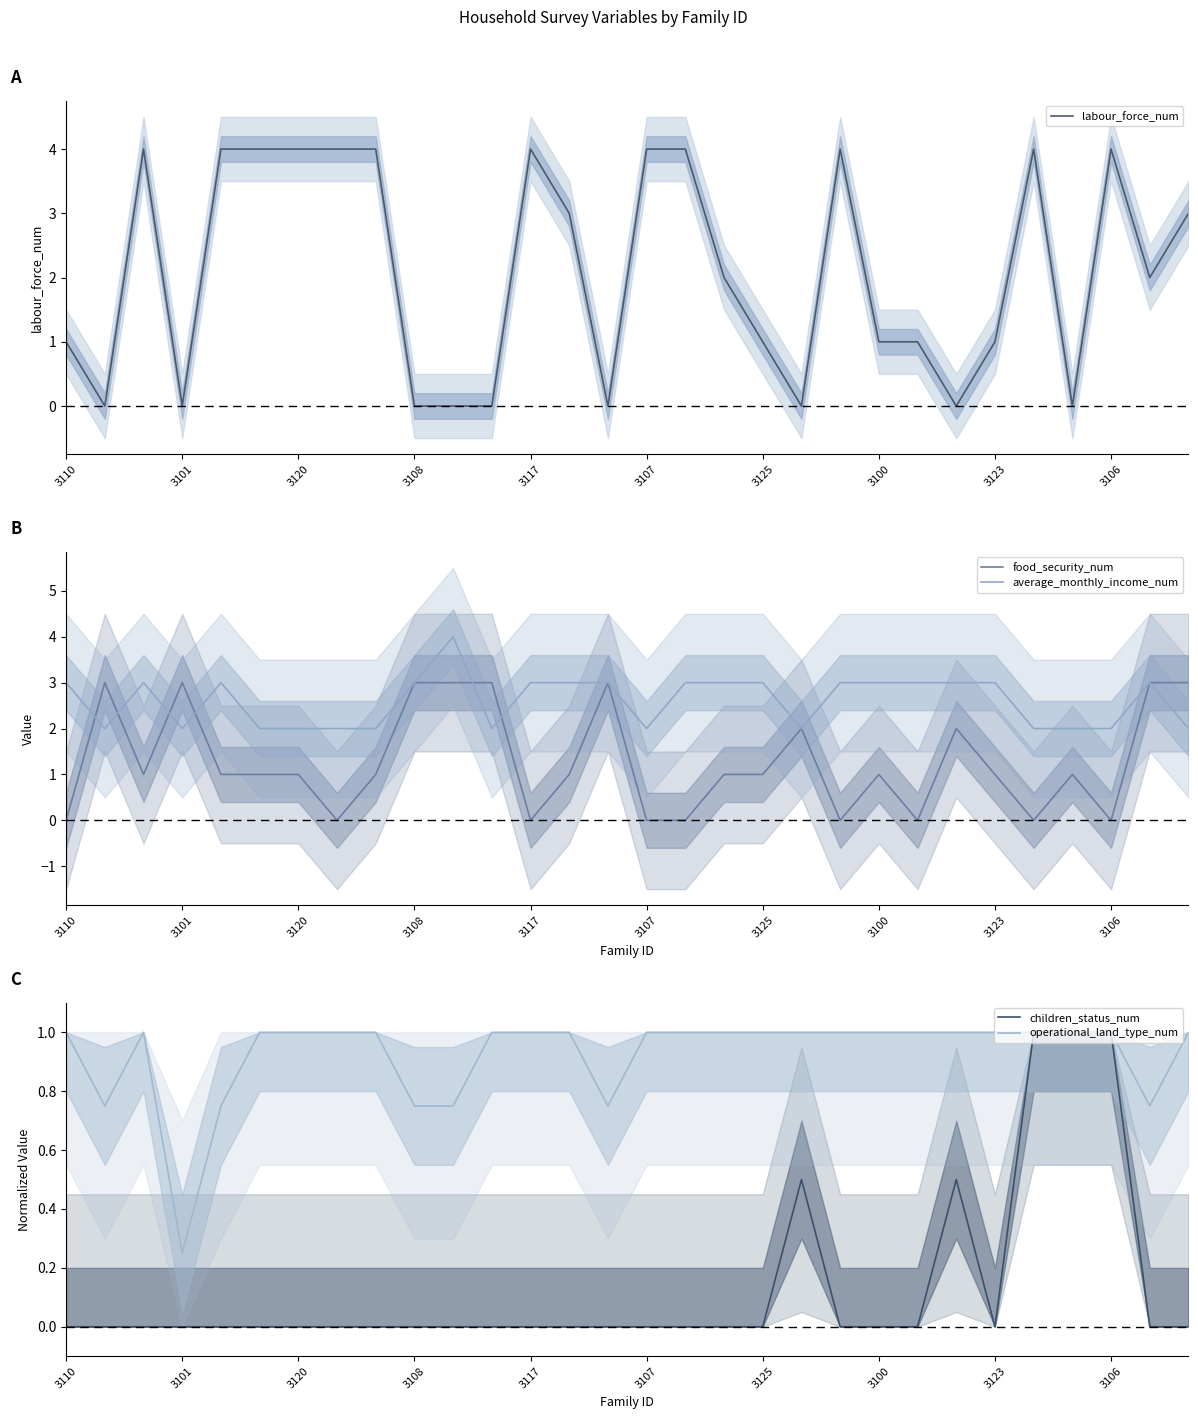

How many interior local peaks does the children_status_num series have?

2